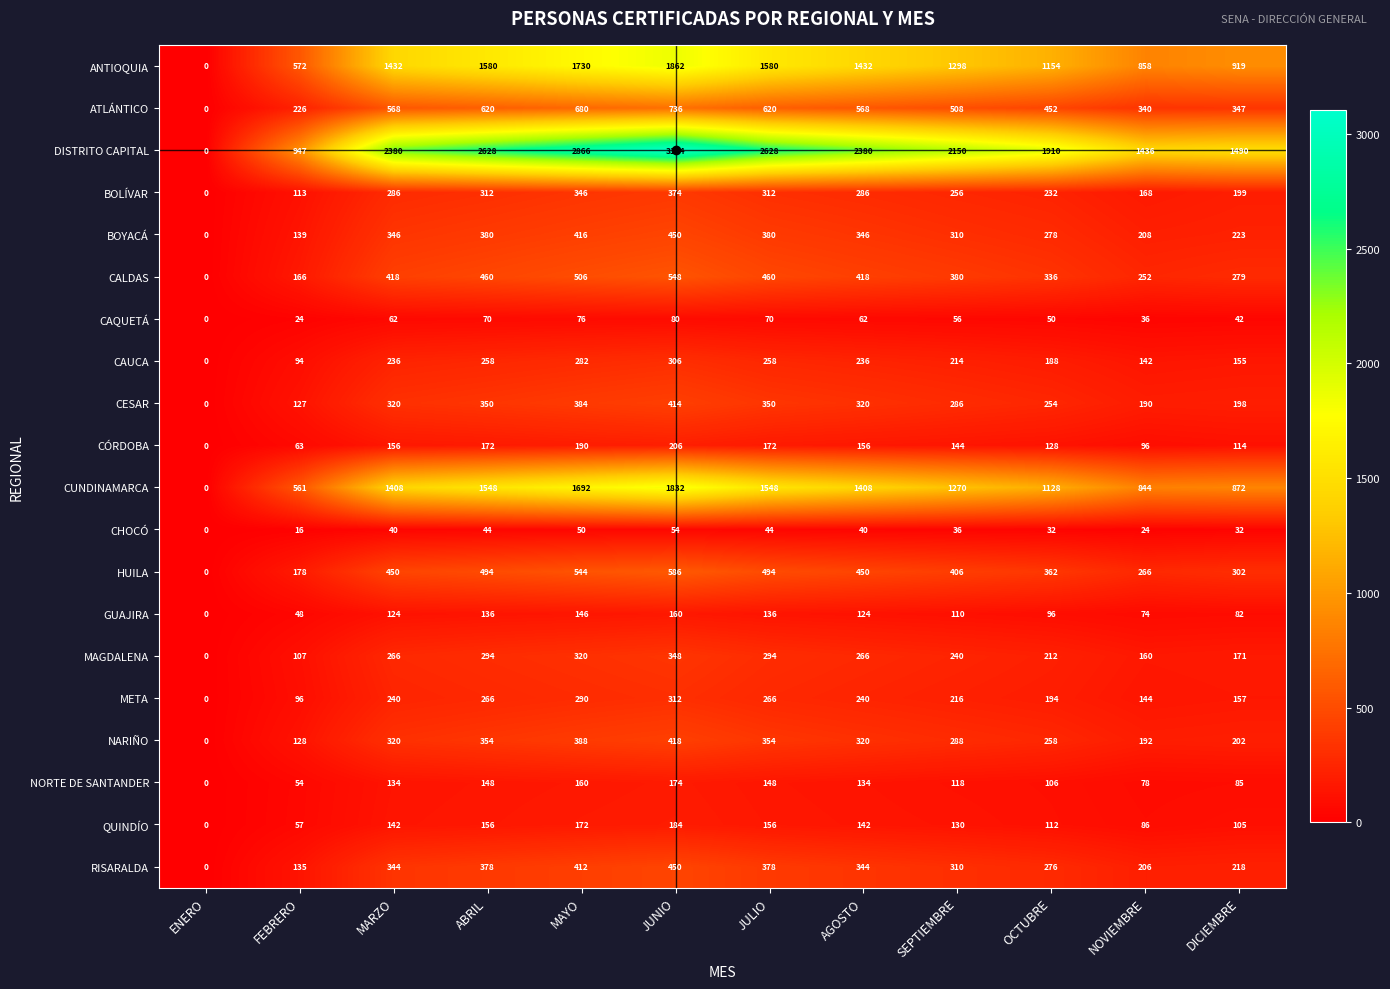

At which label does GUAJIRA reach its peak?

JUNIO